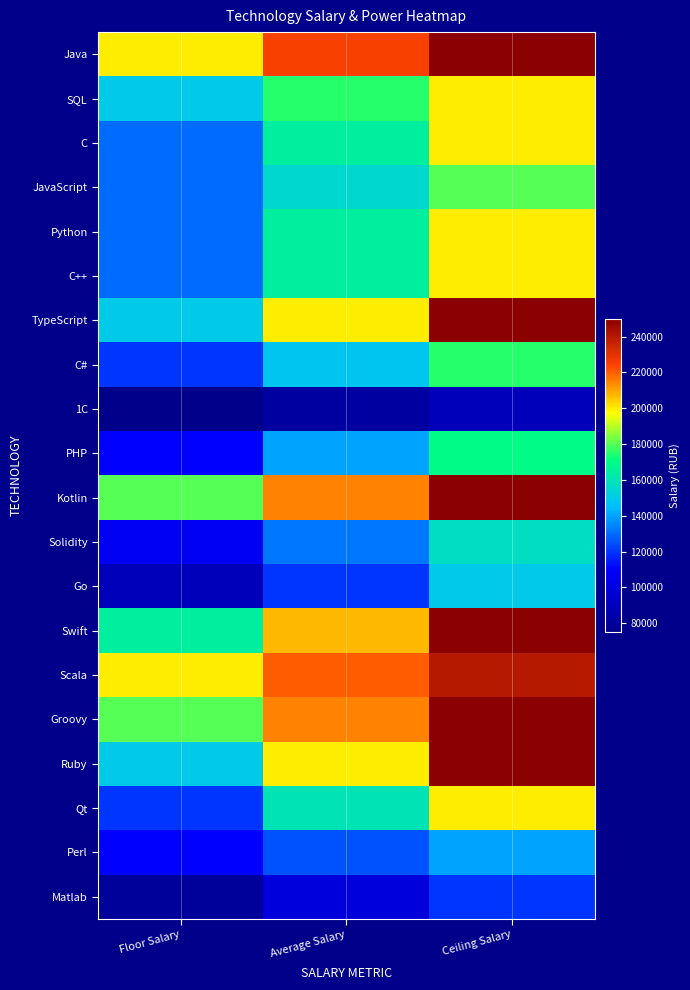

What is the spread (max minus min) of values at Average Salary?

142500